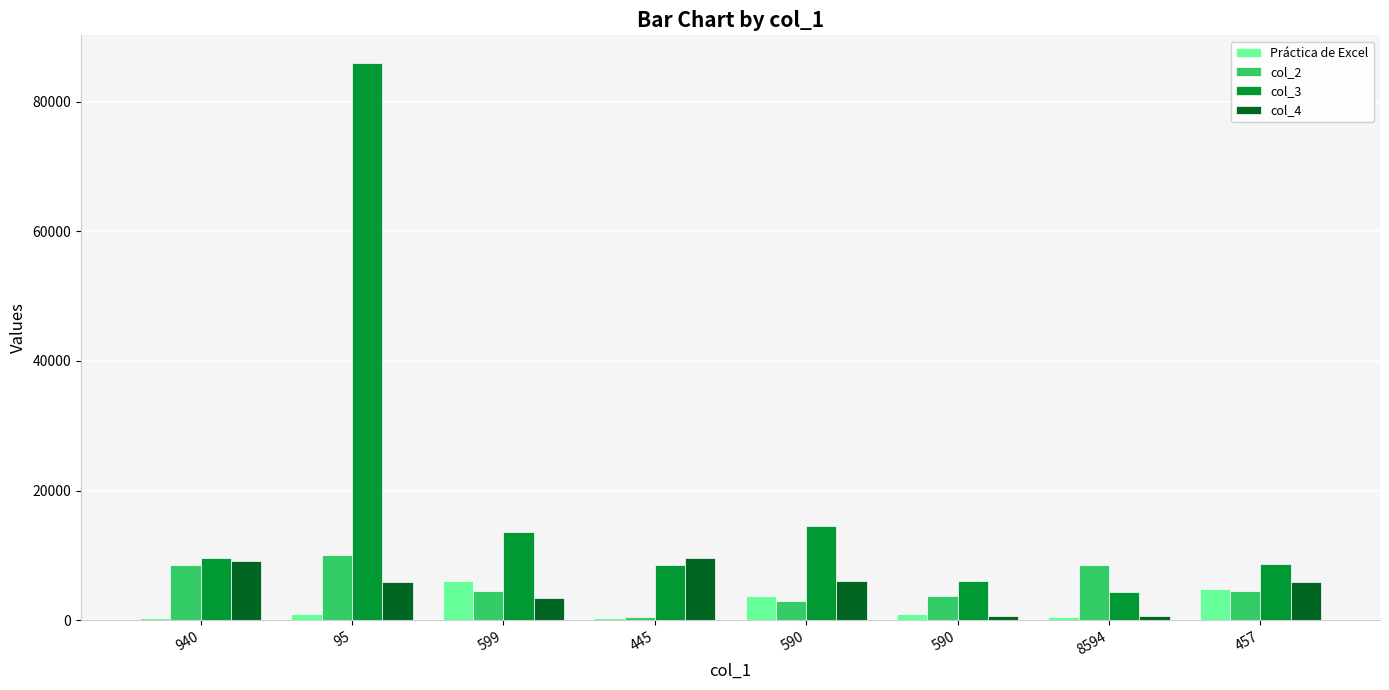

How many data points in col_3 are less than 9595?

4